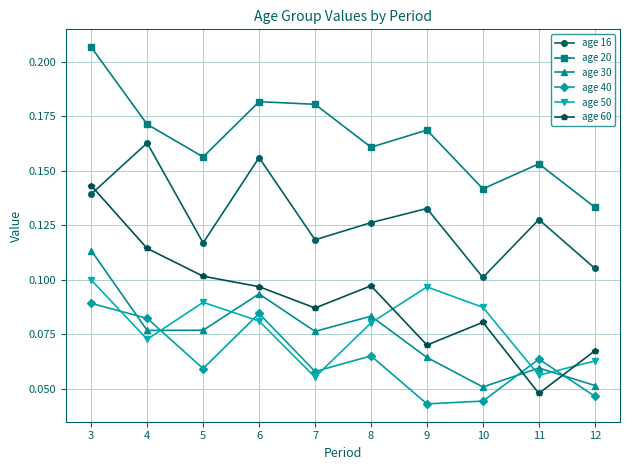

What is the sum of all age 30 values?

0.7